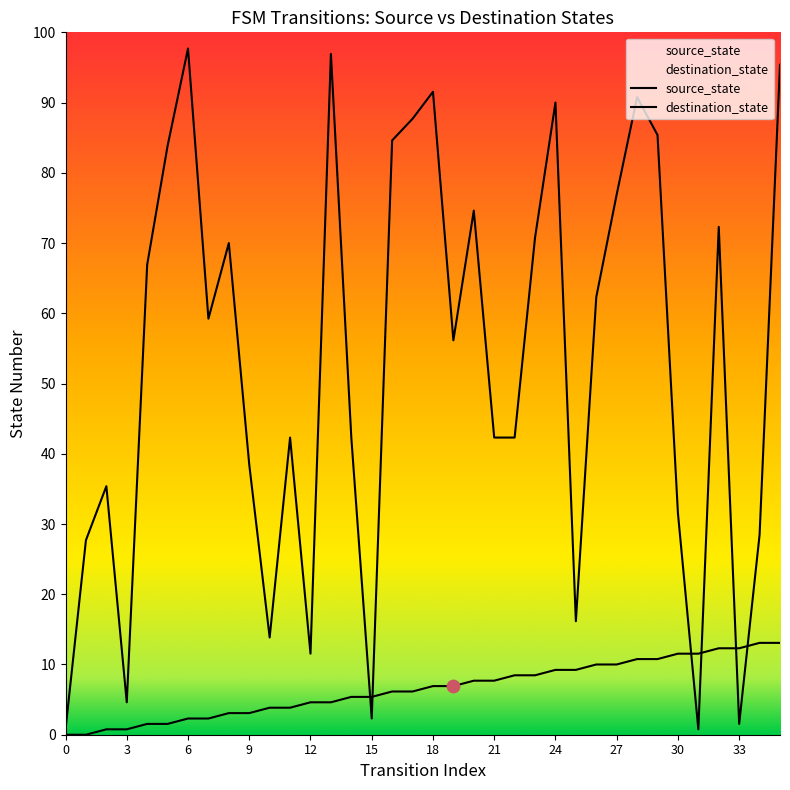

What are all the series names shown in the legend?

source_state, destination_state